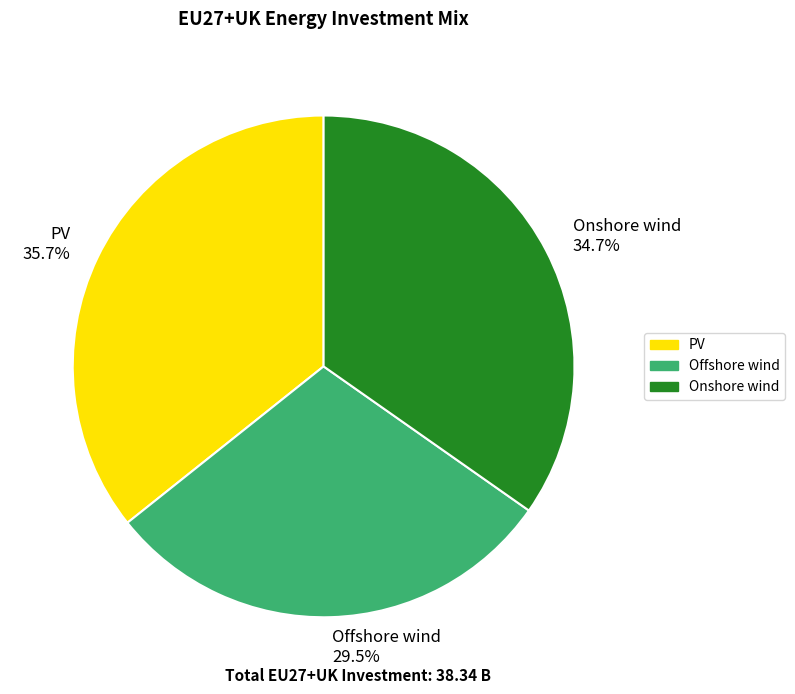

Approximately how many times larger is the value at PV compared to Onshore wind?

1.0